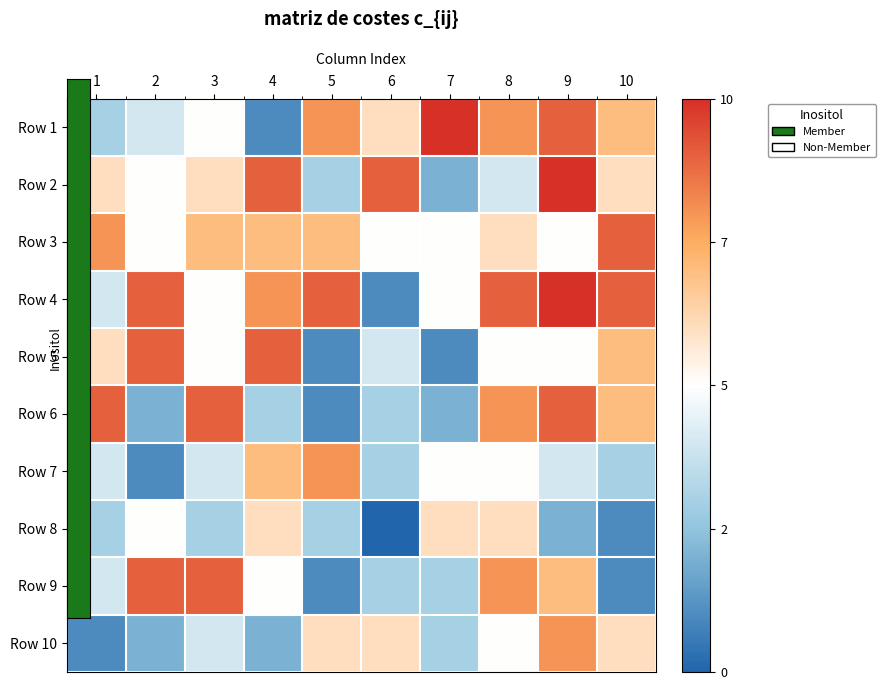

Reading left to right, what are all the values shown in this chart?

Row 1: 1=-0.4	2=-0.2	3=0.0	4=-0.8	5=0.6	6=0.2	7=1.0	8=0.6	9=0.8	10=0.4
Row 2: 1=0.2	2=0.0	3=0.2	4=0.8	5=-0.4	6=0.8	7=-0.6	8=-0.2	9=1.0	10=0.2
Row 3: 1=0.6	2=0.0	3=0.4	4=0.4	5=0.4	6=0.0	7=0.0	8=0.2	9=0.0	10=0.8
Row 4: 1=-0.2	2=0.8	3=0.0	4=0.6	5=0.8	6=-0.8	7=0.0	8=0.8	9=1.0	10=0.8
Row 5: 1=0.2	2=0.8	3=0.0	4=0.8	5=-0.8	6=-0.2	7=-0.8	8=0.0	9=0.0	10=0.4
Row 6: 1=0.8	2=-0.6	3=0.8	4=-0.4	5=-0.8	6=-0.4	7=-0.6	8=0.6	9=0.8	10=0.4
Row 7: 1=-0.2	2=-0.8	3=-0.2	4=0.4	5=0.6	6=-0.4	7=0.0	8=0.0	9=-0.2	10=-0.4
Row 8: 1=-0.4	2=0.0	3=-0.4	4=0.2	5=-0.4	6=-1.0	7=0.2	8=0.2	9=-0.6	10=-0.8
Row 9: 1=-0.2	2=0.8	3=0.8	4=0.0	5=-0.8	6=-0.4	7=-0.4	8=0.6	9=0.4	10=-0.8
Row 10: 1=-0.8	2=-0.6	3=-0.2	4=-0.6	5=0.2	6=0.2	7=-0.4	8=0.0	9=0.6	10=0.2